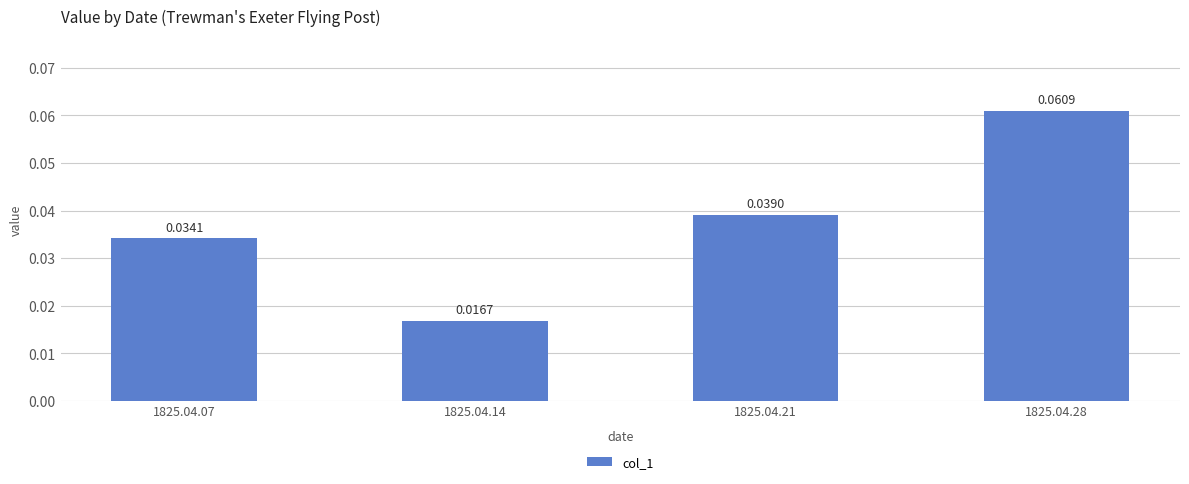

List the labels in order of value, largest first.

1825.04.28, 1825.04.21, 1825.04.07, 1825.04.14